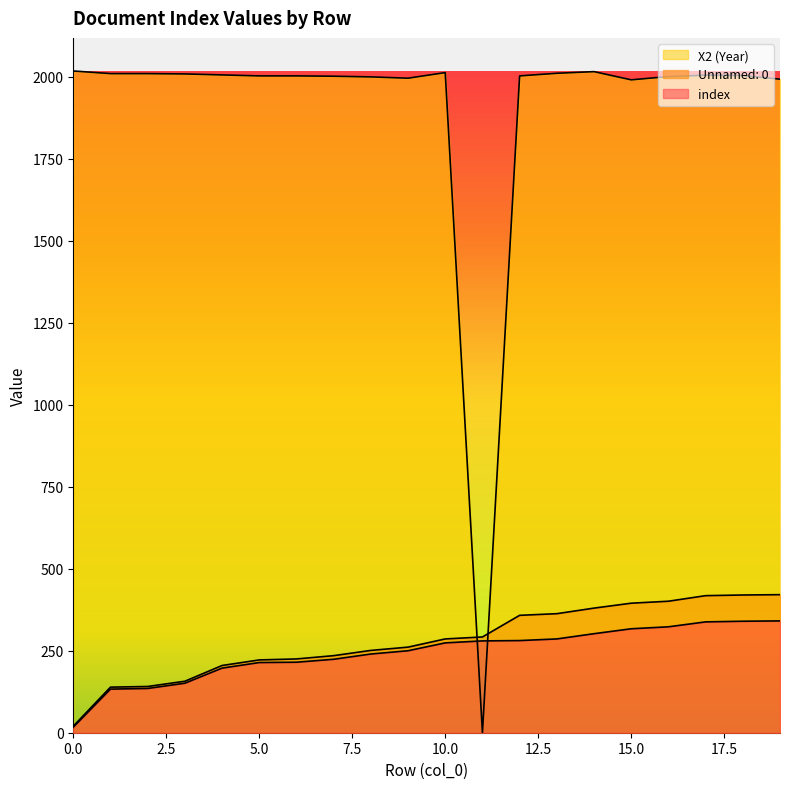

True or false: Unnamed: 0 and index intersect in this chart.

False